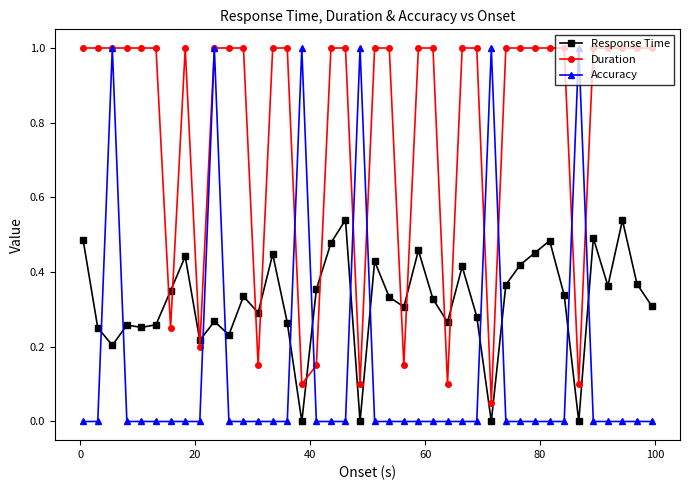

Which series has the widest spread of values?

Accuracy